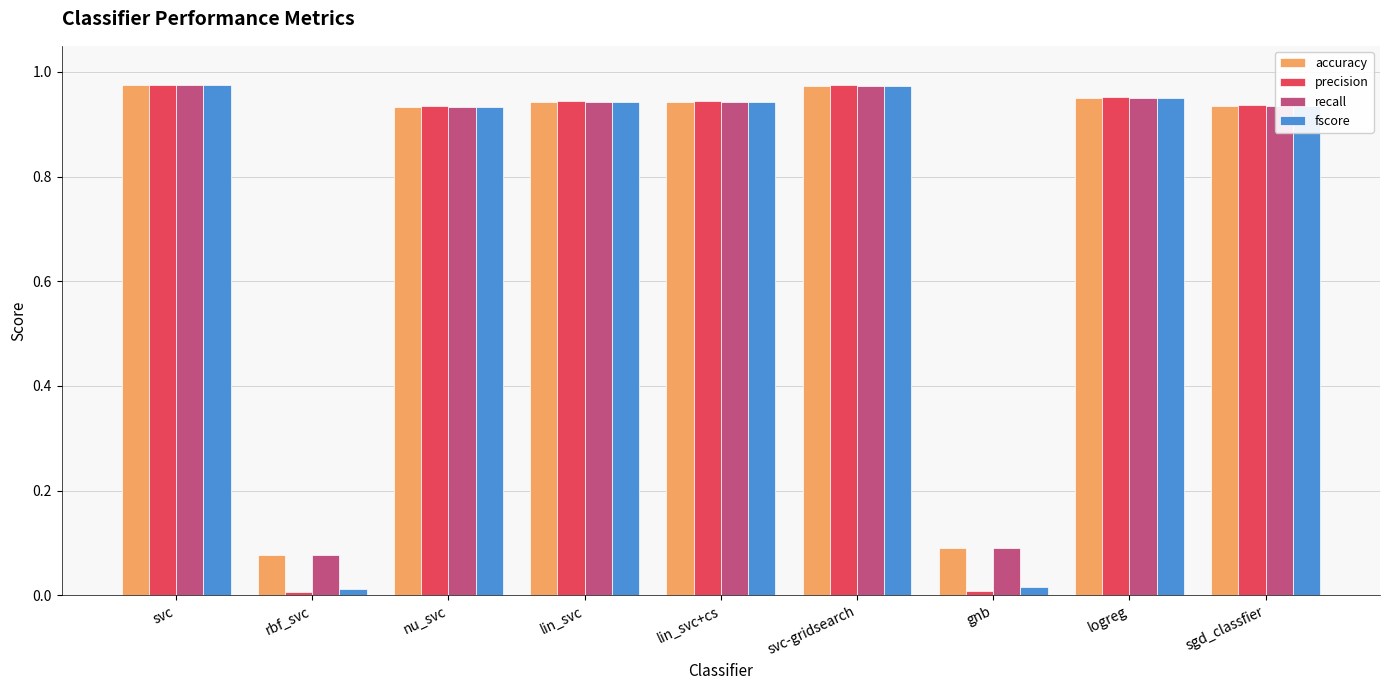

What is the label of the 7th bar from the left?

gnb